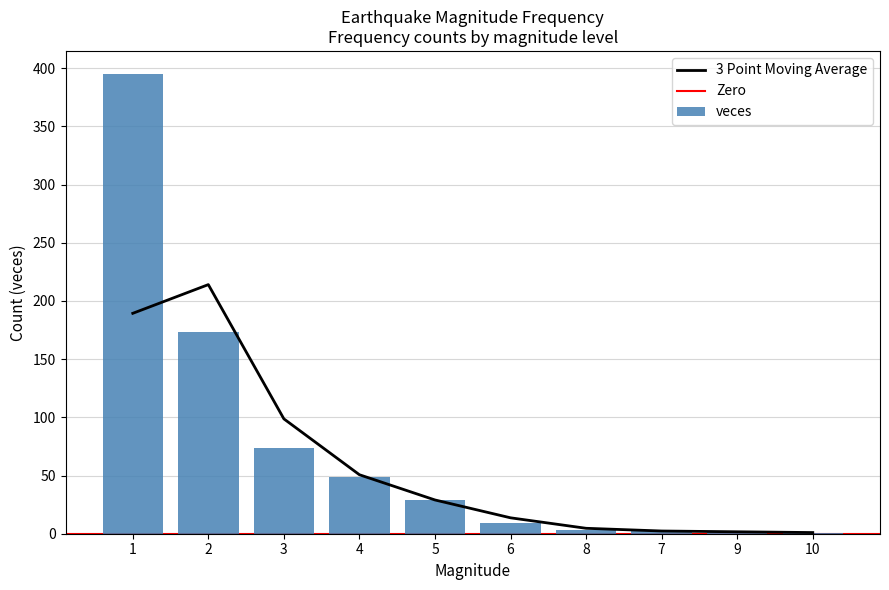

What position from the right is 2?

9